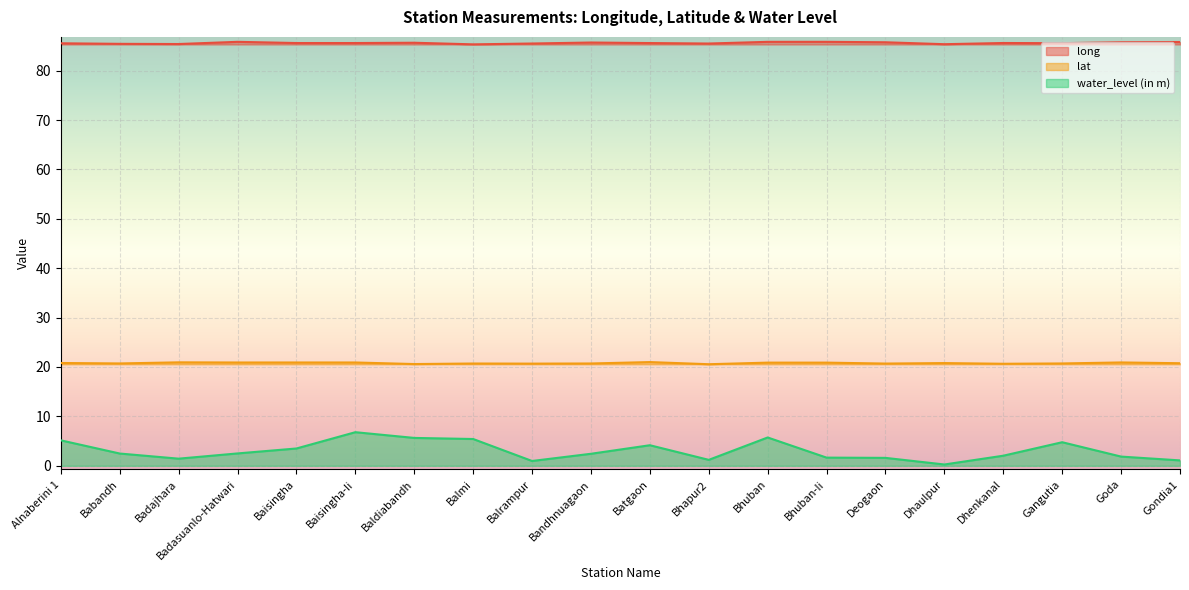

At which label is long closest to 85?

Balmi